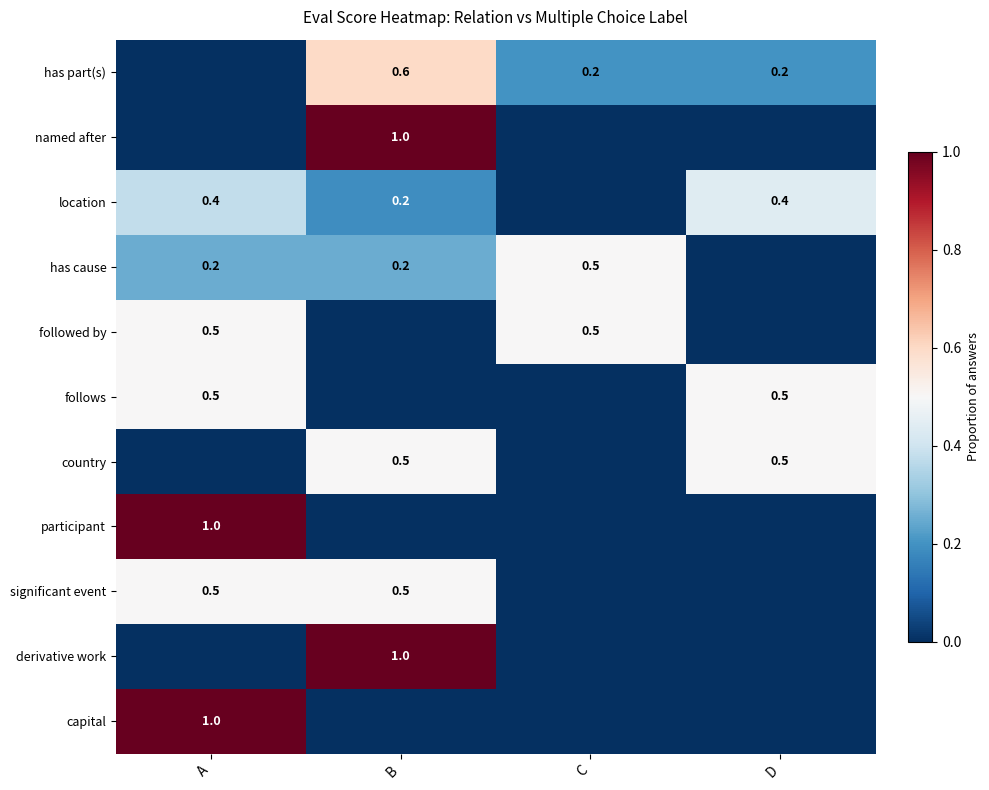

Is the value of significant event at B greater than the value of capital at A?

No